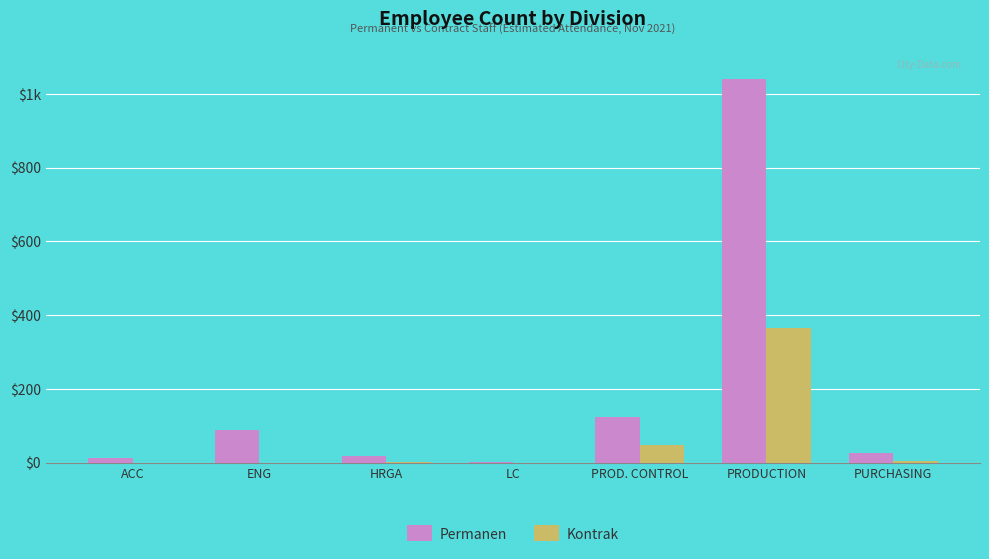

Reading left to right, what are all the values shown in this chart?

Permanen: ACC=12	ENG=88	HRGA=19	LC=3	PROD. CONTROL=123	PRODUCTION=1041	PURCHASING=27
Kontrak: ACC=0	ENG=0	HRGA=2	LC=0	PROD. CONTROL=48	PRODUCTION=365	PURCHASING=4